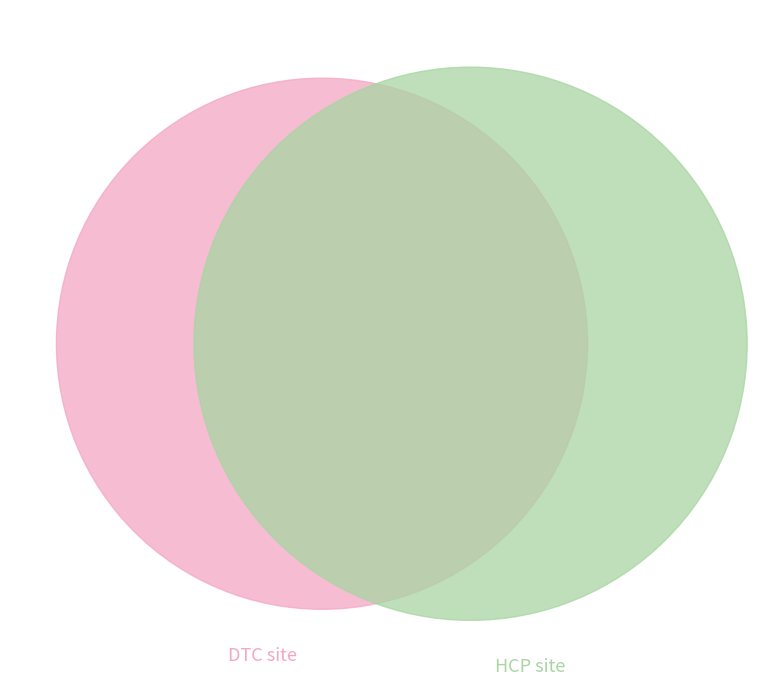

Does any single category account for the majority?

No